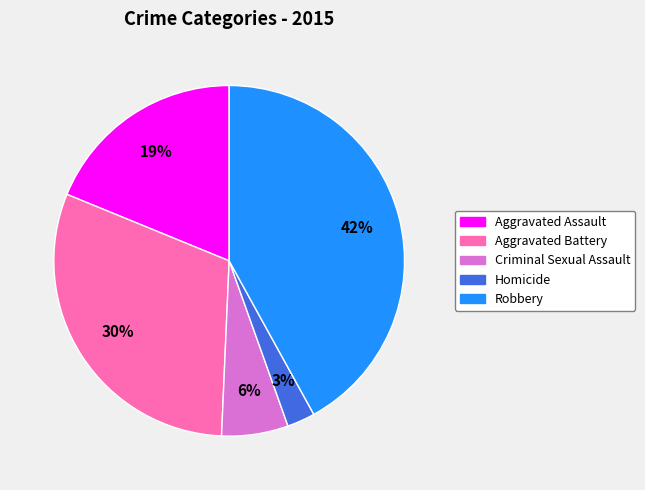

How many slices are in this pie chart?

5